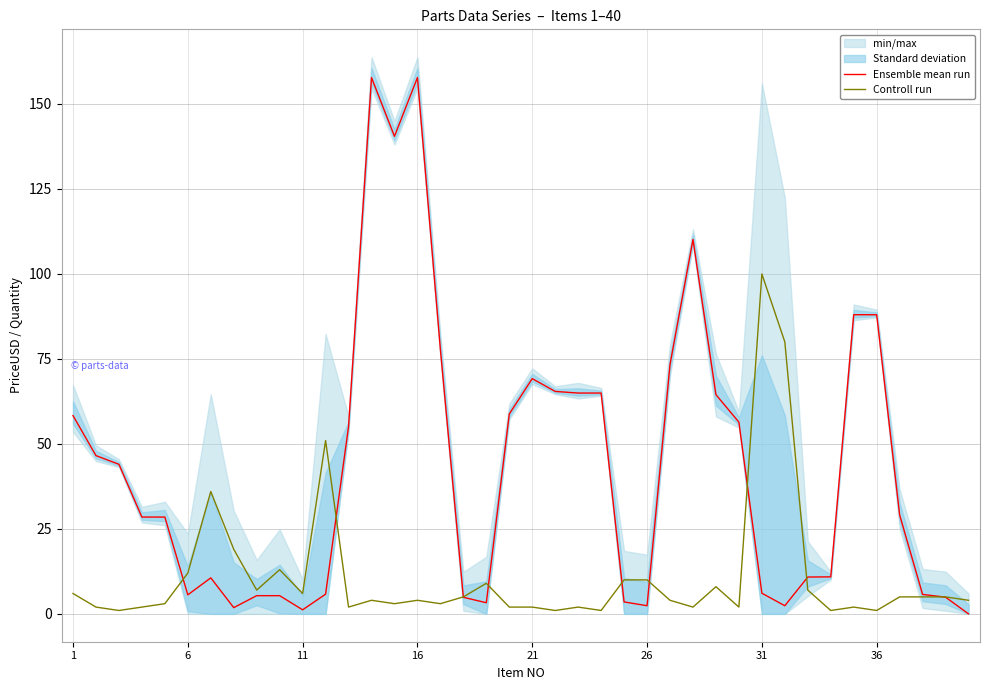

What is the maximum value for Ensemble mean run?

157.8